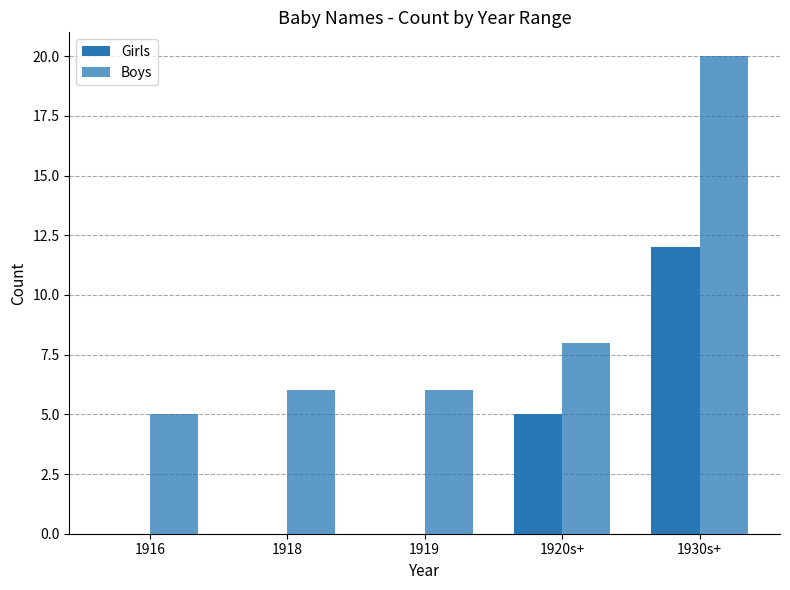

Which series has the widest spread of values?

Boys